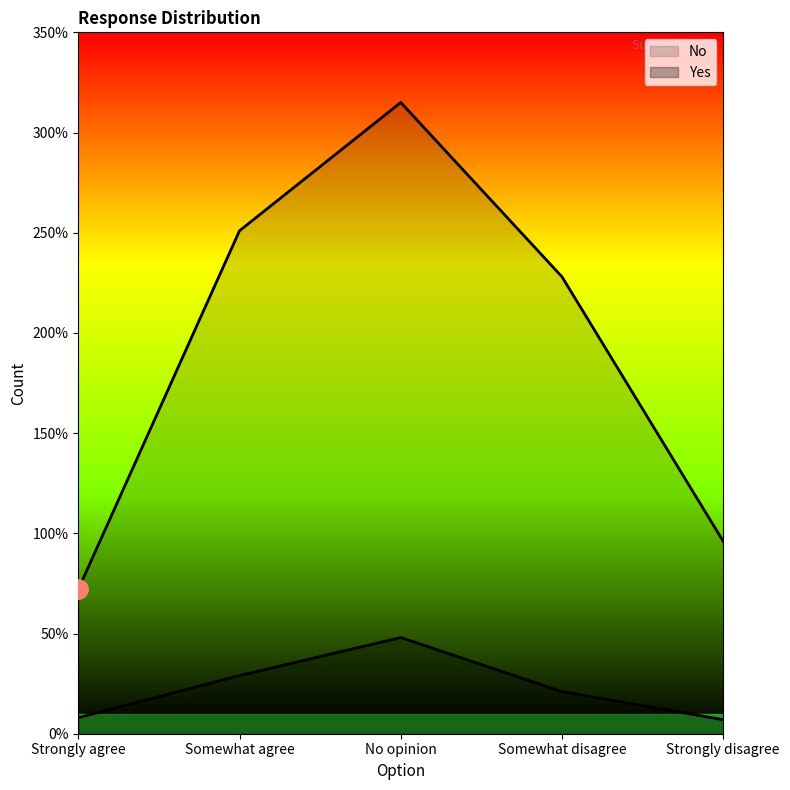

How many data points in Yes are less than 21?

2